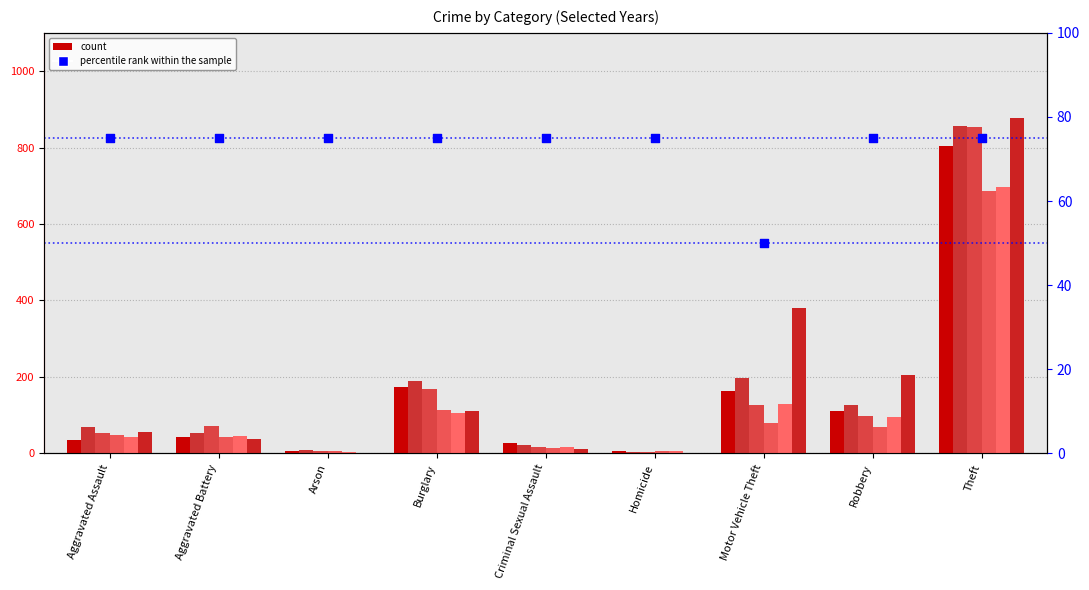

What is the ratio of the value at Aggravated Assault to the value at Theft?

1.0